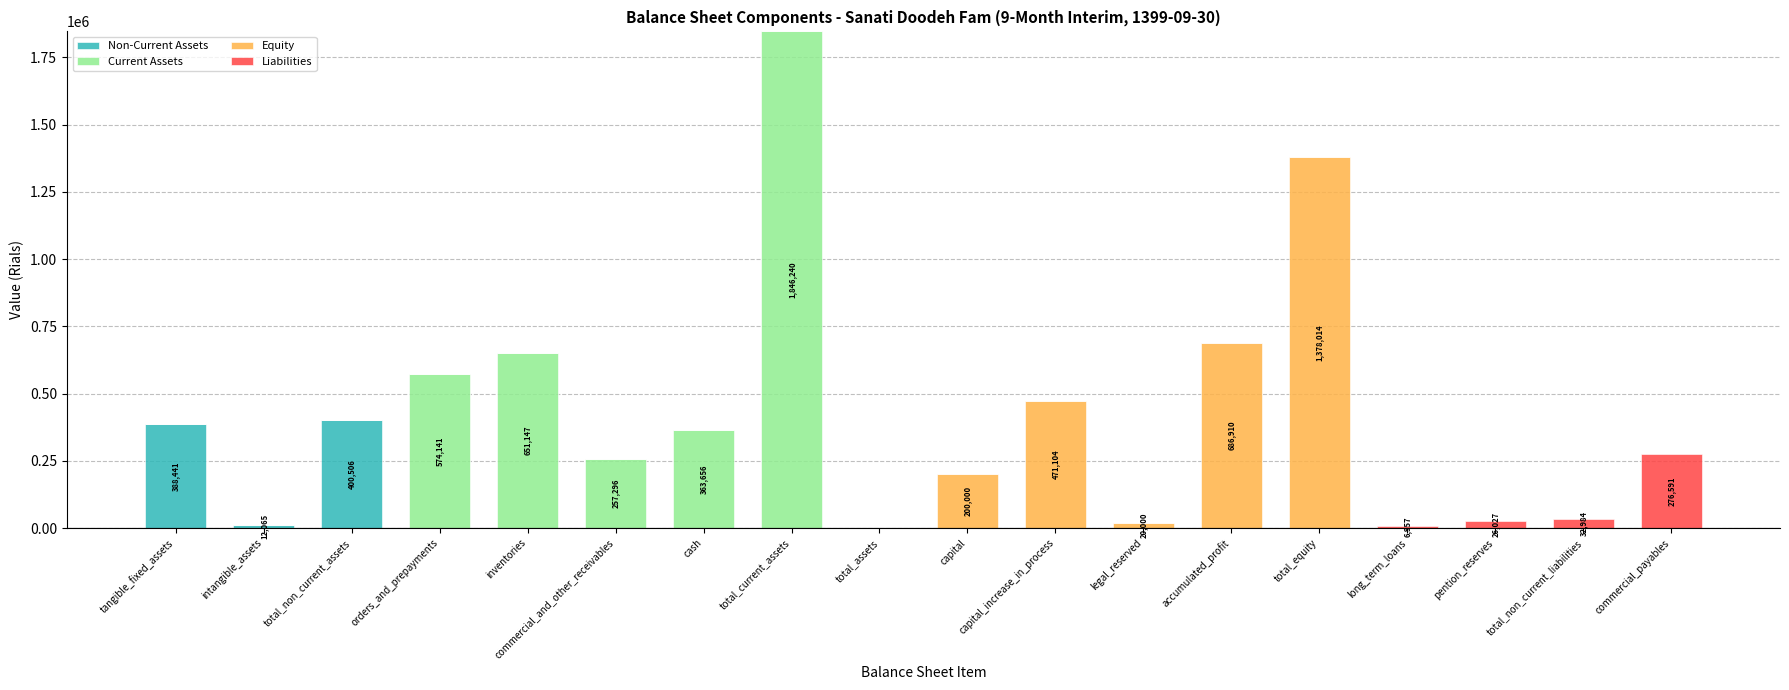

What is the total value across all series at capital?

200000